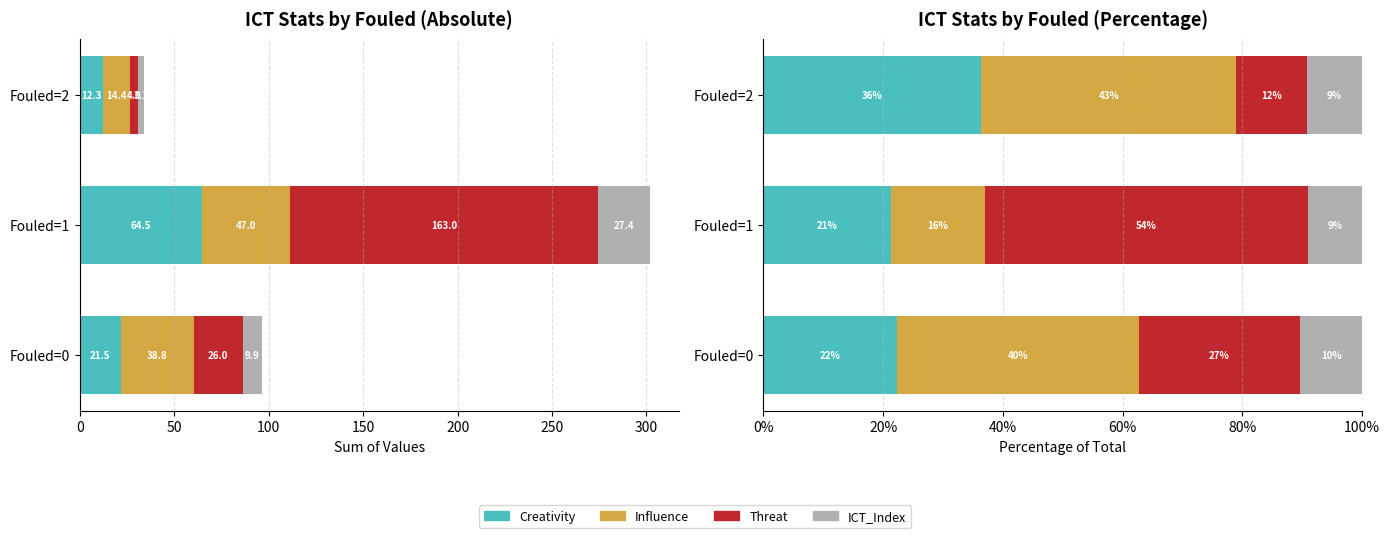

How many series are shown in this chart?

4